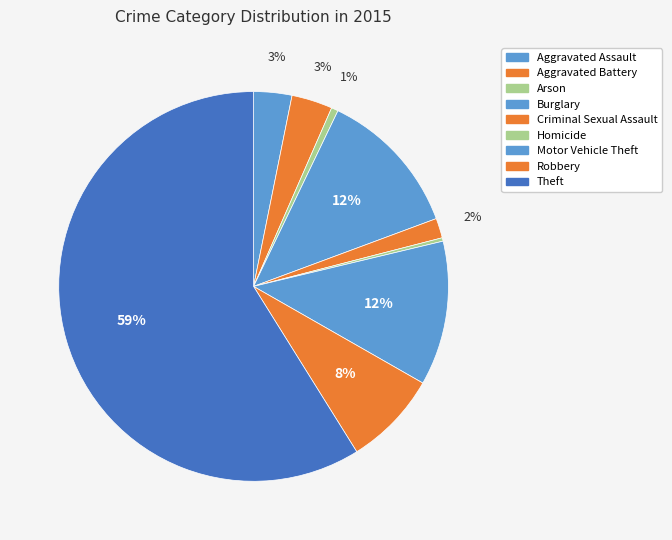

How many segments does this pie chart have?

9